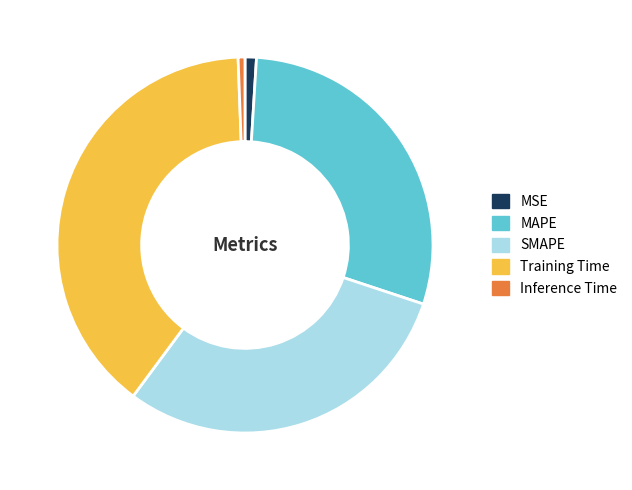

Does Inference Time represent more than half of the total?

No